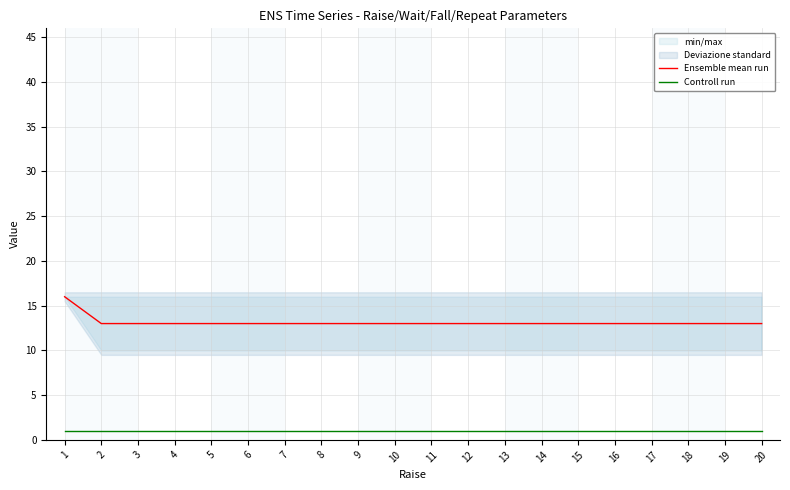

Reading right to left, extract all data points from this chart.

Ensemble mean run: 13	13	13	13	13	13	13	13	13	13	13	13	13	13	13	13	13	13	13	16
Controll run: 1	1	1	1	1	1	1	1	1	1	1	1	1	1	1	1	1	1	1	1